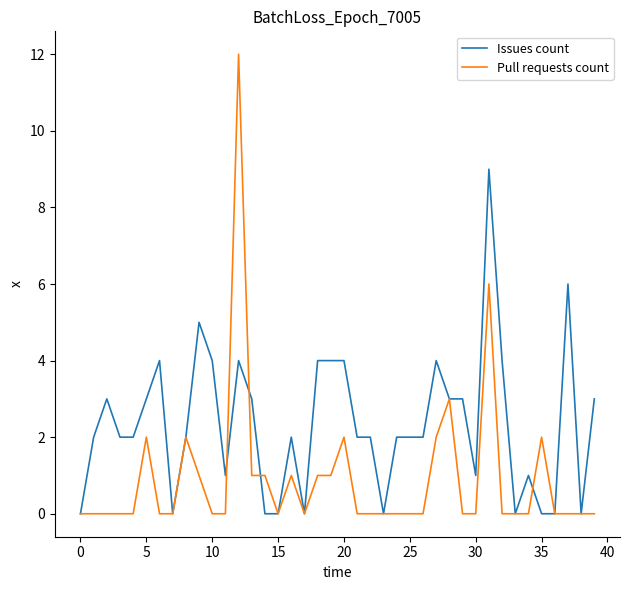

Reading left to right, list all the values displayed in this chart.

Issues count: 0	2	3	2	2	3	4	0	2	5	4	1	4	3	0	0	2	0	4	4	4	2	2	0	2	2	2	4	3	3	1	9	4	0	1	0	0	6	0	3
Pull requests count: 0	0	0	0	0	2	0	0	2	1	0	0	12	1	1	0	1	0	1	1	2	0	0	0	0	0	0	2	3	0	0	6	0	0	0	2	0	0	0	0